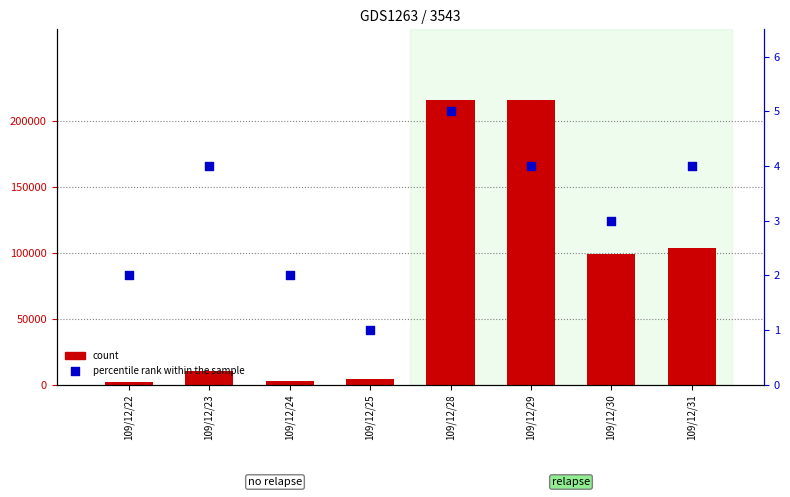

What are all the series names shown in the legend?

count, percentile rank within the sample